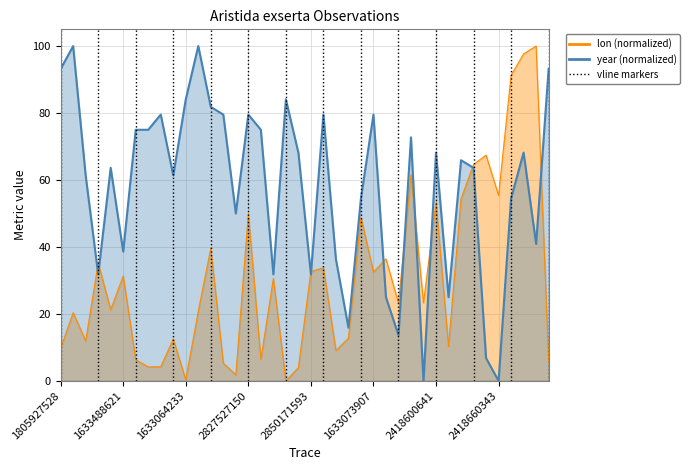

Rank the categories by year value from highest to lowest.

2445756180, 2445761901, 1805927528, 2828287034, 1633064233, 2445764603, 1633075441, 1633563705, 1632993099, 2827527150, 1633072467, 1633073907, 1633467003, 1633507979, 1633466893, 2418547548, 1633162338, 2418600641, 2418925004, 2418397399, 1633160869, 2418757481, 1633153071, 1633153179, 1633053741, 2418890417, 1633060839, 2418453814, 1633488621, 1632989424, 2850127603, 2850205324, 2850171593, 1986961900, 4017032149, 2850139524, 2513520996, 2418491024, 4016933390, 2418660343